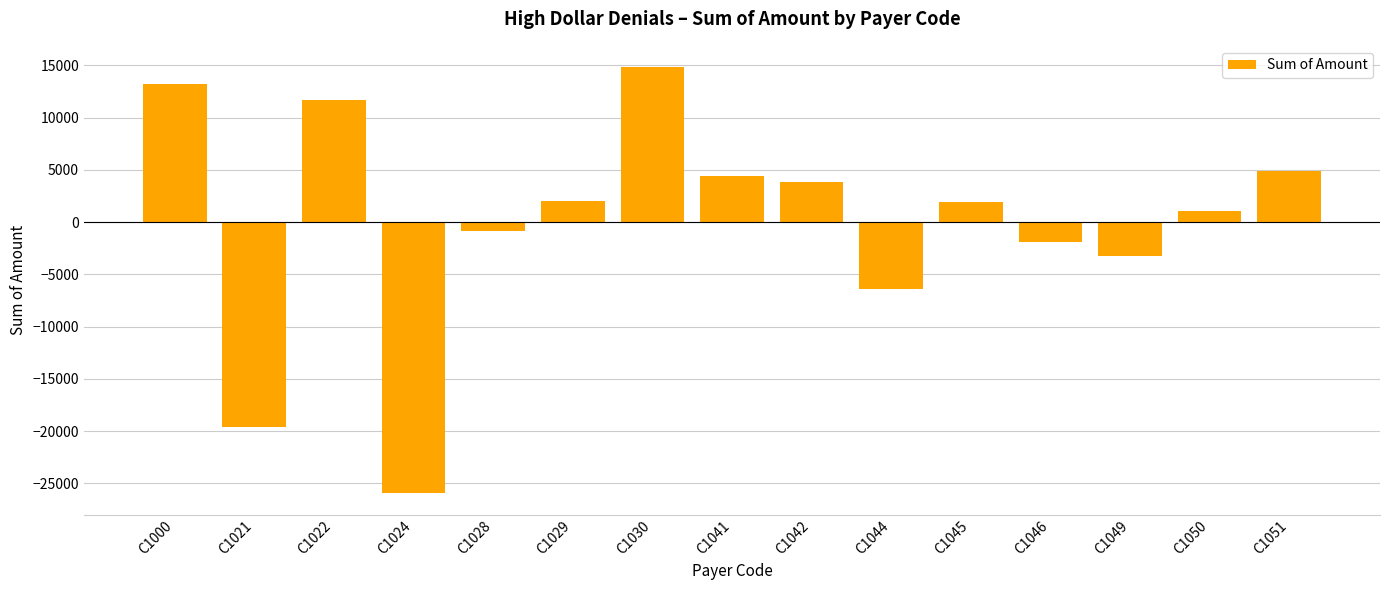

What is the difference between the values at C1041 and C1044?

10818.0